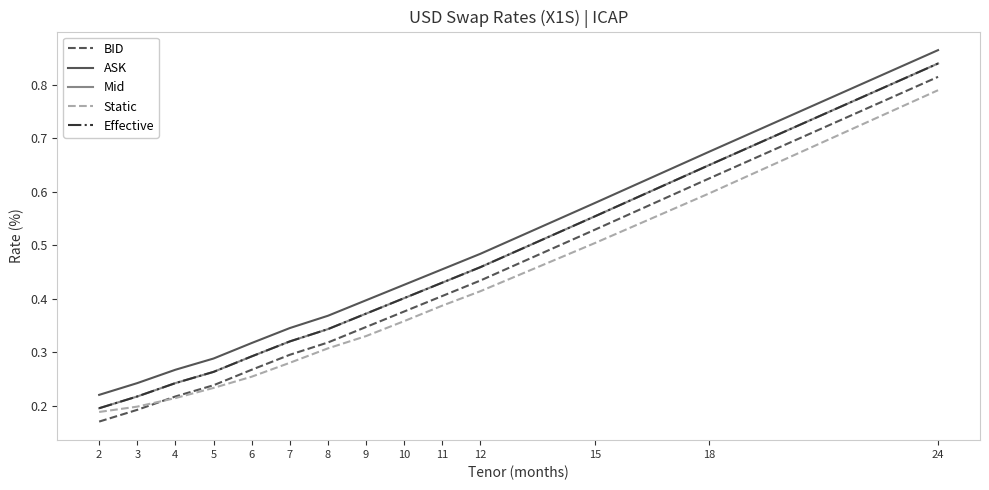

At how many categories does at least one series exceed 0?

14